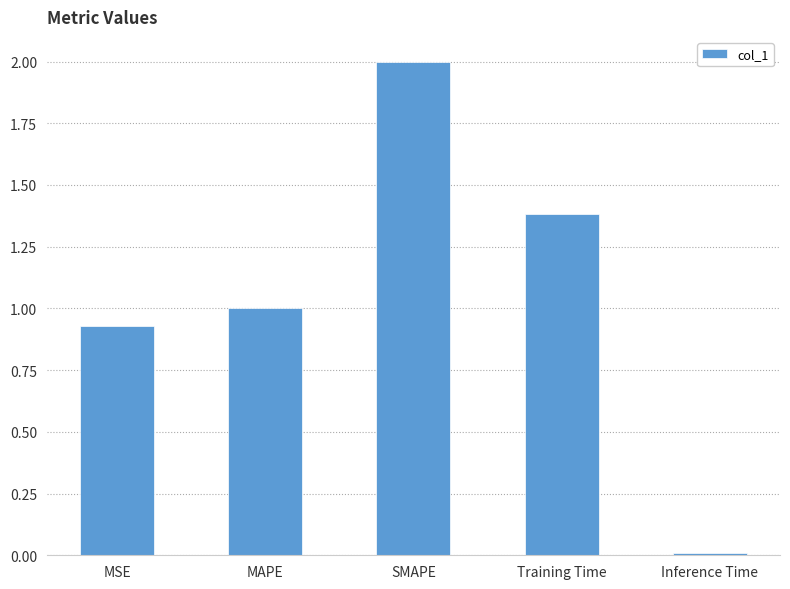

Between SMAPE and Training Time, which is larger?

SMAPE